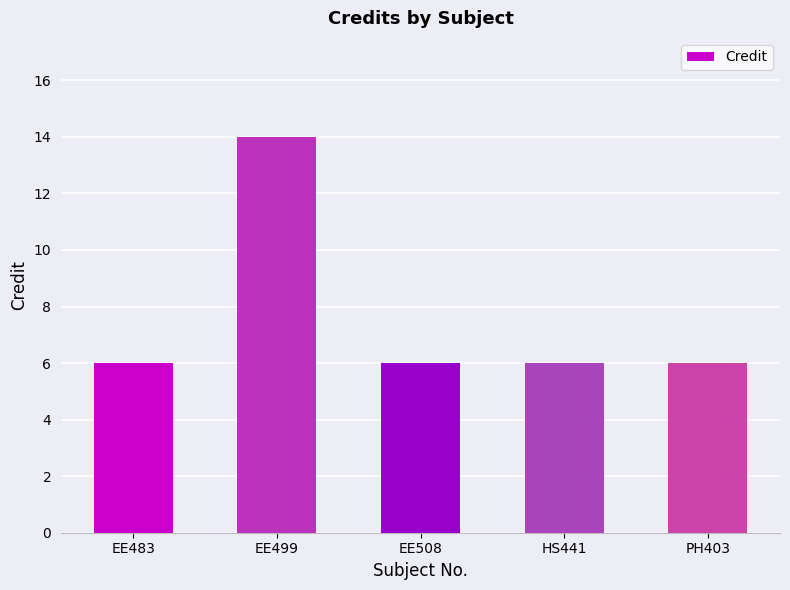

What is the minimum value shown in the chart?

6